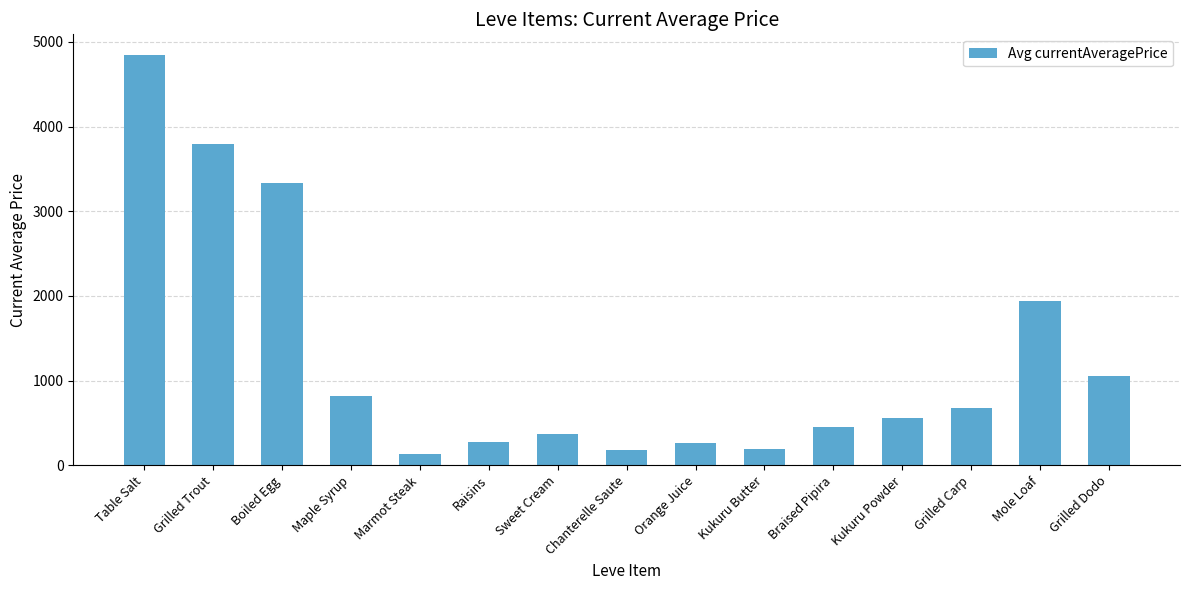

What is the sum of the values at Table Salt and Maple Syrup?

5670.8